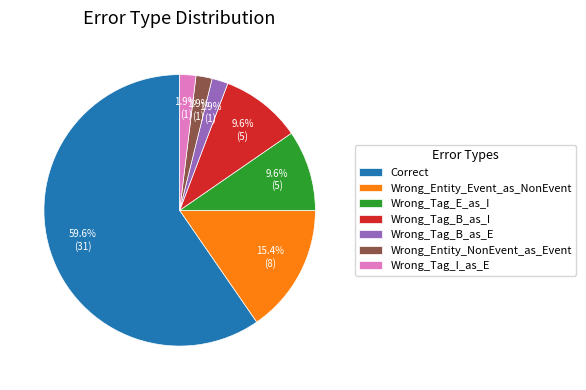

How many segments does this pie chart have?

7